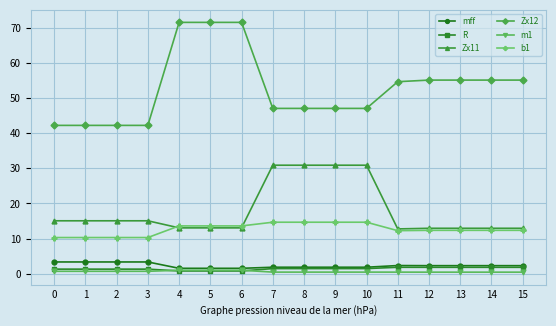

Between 4 and 7, which series saw the biggest shift?

Zx12